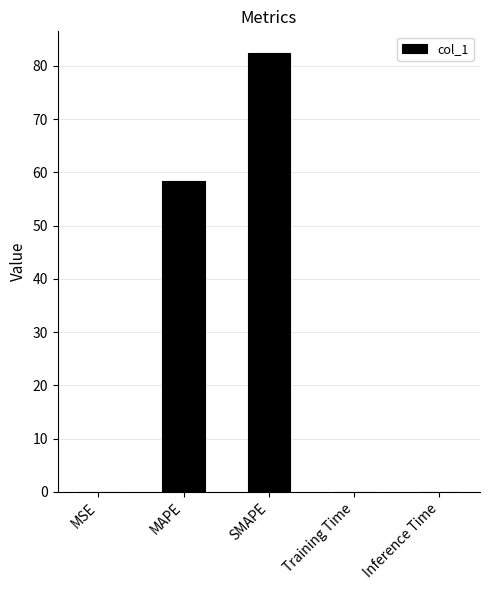

What is the difference between the values at SMAPE and MAPE?

24.0